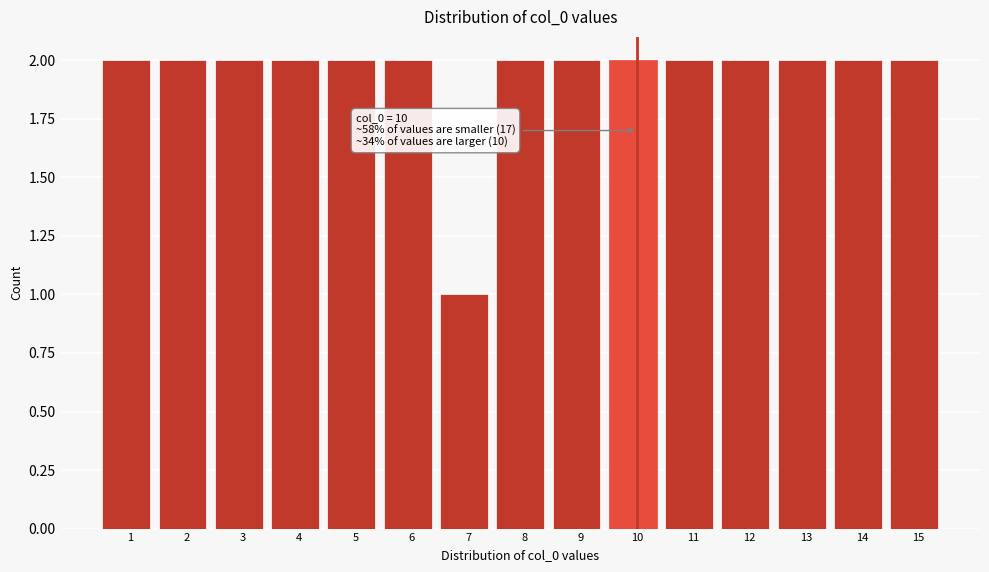

Reading left to right, extract all data points from this chart.

1=2	2=2	3=2	4=2	5=2	6=2	7=1	8=2	9=2	10=2	11=2	12=2	13=2	14=2	15=2